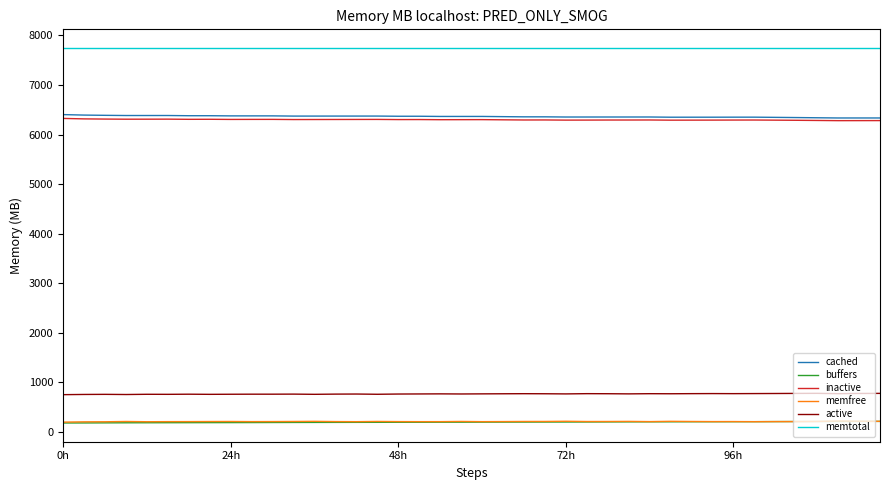

Which series has the largest total across all categories?

memtotal